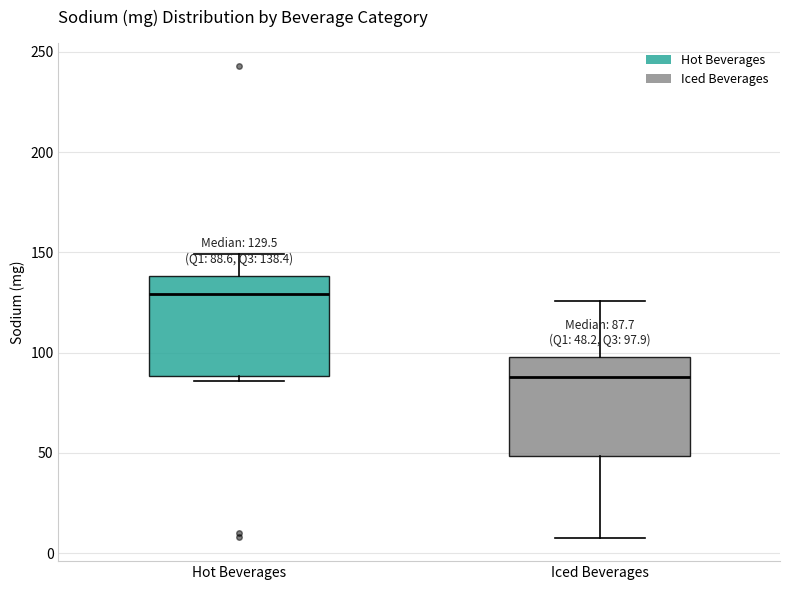

Which box's median line is the lowest?

Iced Beverages